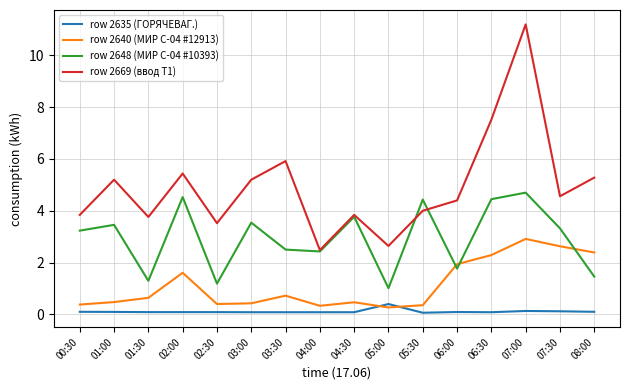

True or false: row 2635 (ГОРЯЧЕВAГ.) and row 2669 (ввод Т1) cross at least once.

False